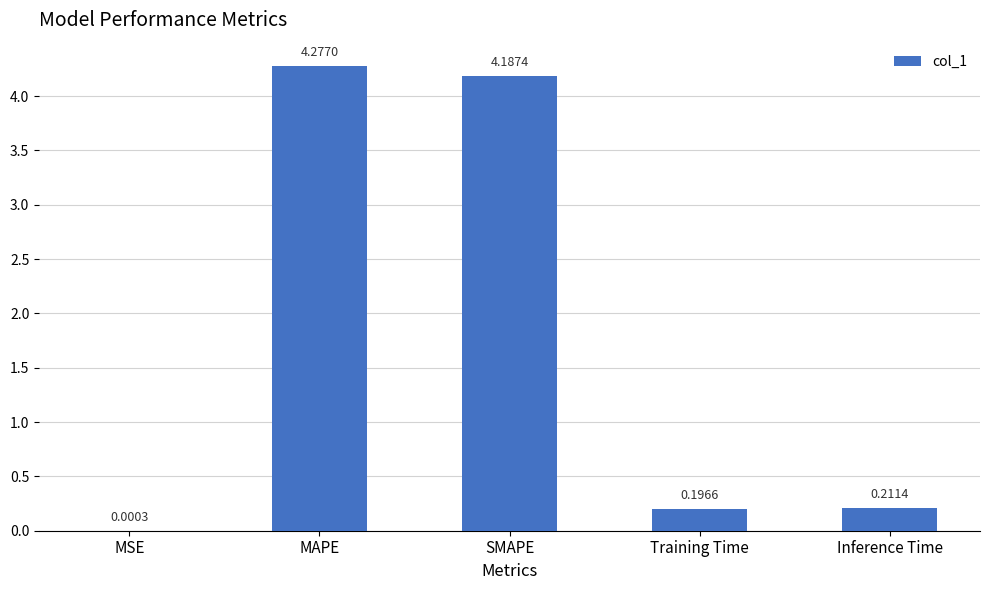

What is the change in value from MAPE to Training Time?

-4.1